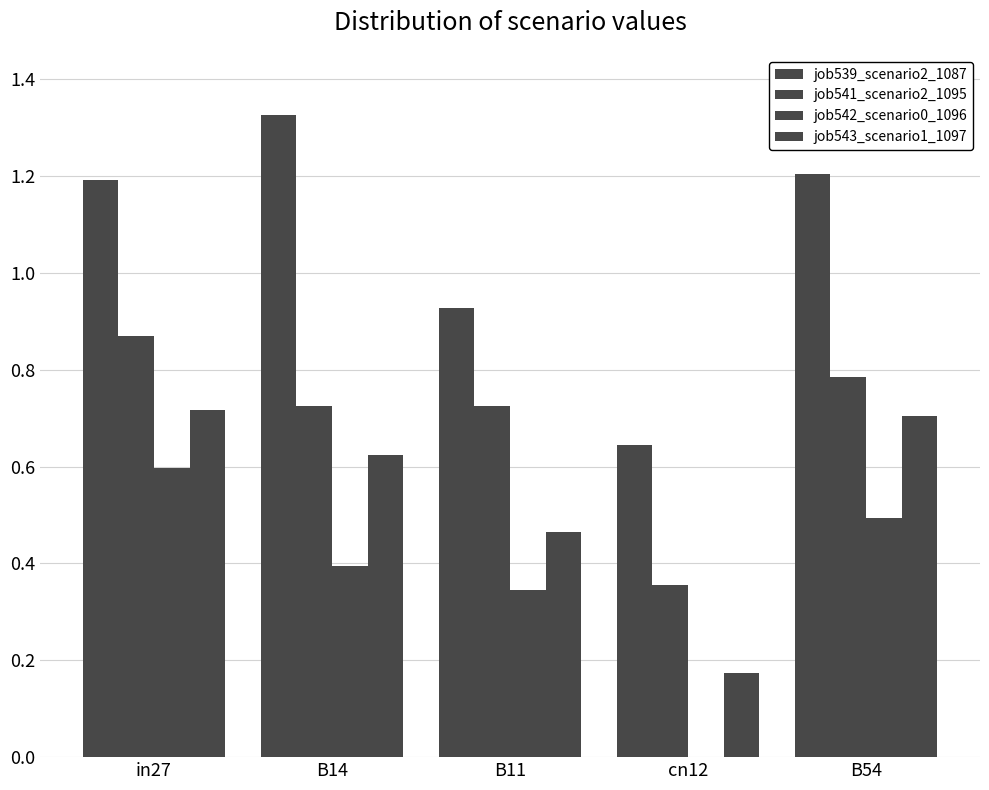

Reading left to right, list all the values displayed in this chart.

job539_scenario2_1087: 1.2	1.3	0.9	0.6	1.2
job541_scenario2_1095: 0.9	0.7	0.7	0.4	0.8
job542_scenario0_1096: 0.6	0.4	0.3	0.0	0.5
job543_scenario1_1097: 0.7	0.6	0.5	0.2	0.7